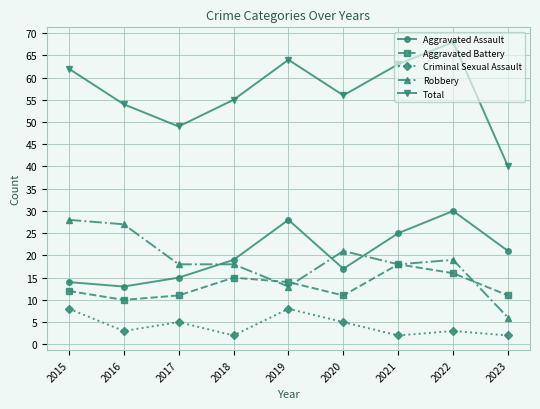

Between 2019 and 2023, which series saw the biggest shift?

Total